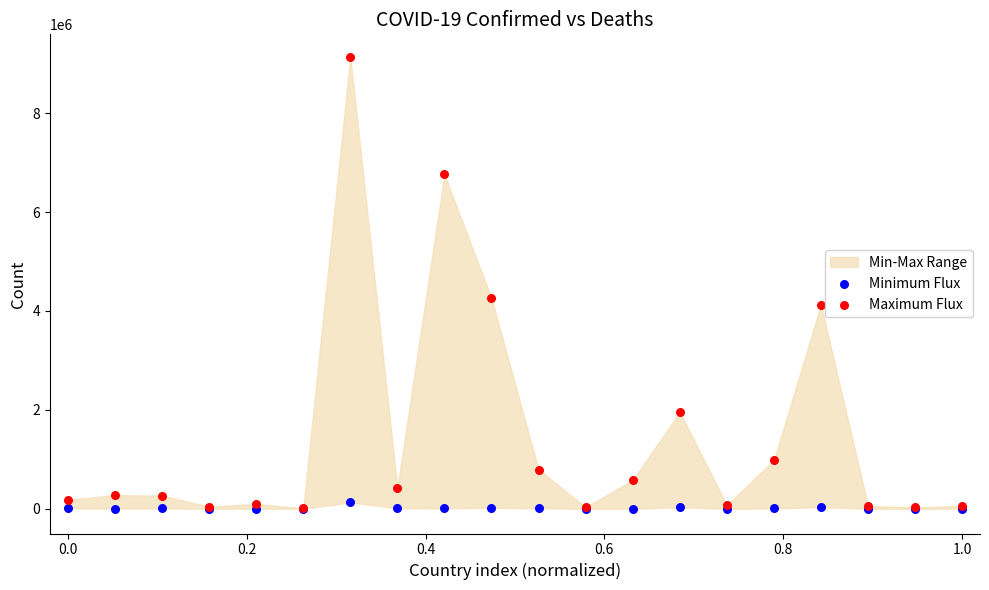

Across all series, what Y value is closest to 4567664?

4258734